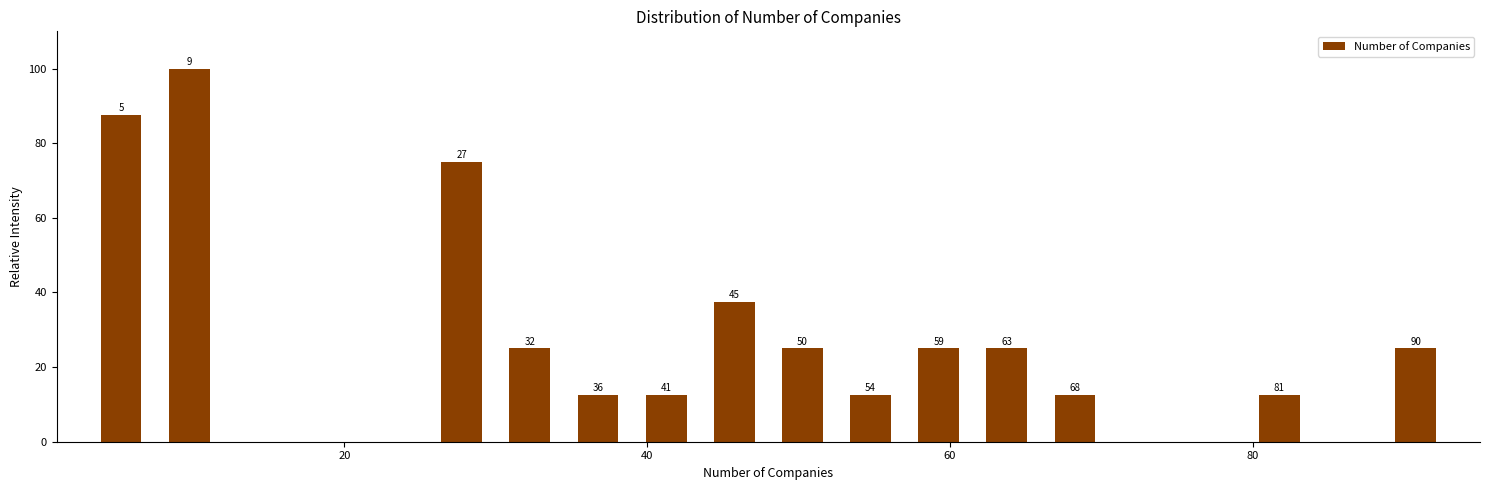

Around what value on the x-axis is the tallest bar? Give the approximate position of its centre, as read against the axis.

10